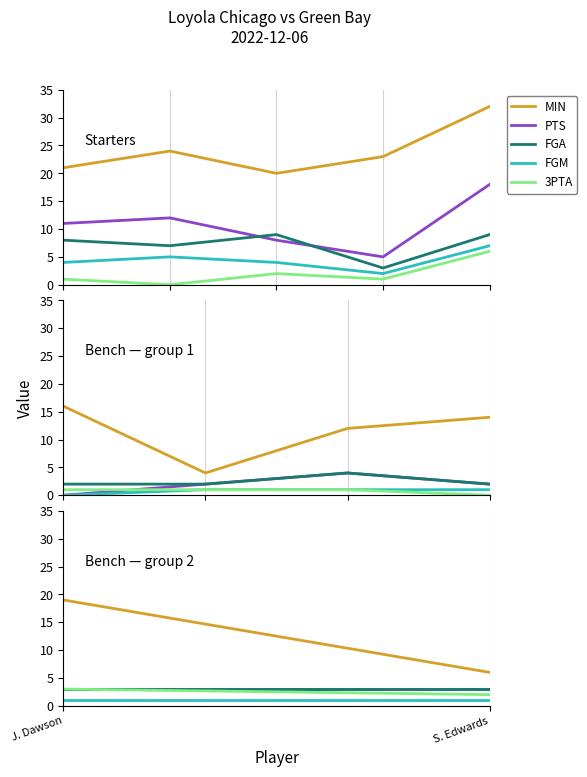

Between S. Edwards and J. Dawson, which is larger?

J. Dawson